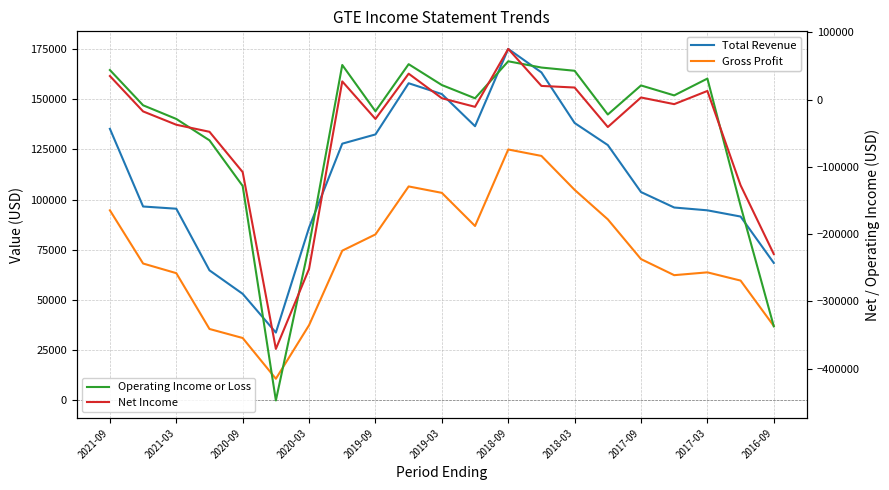

At how many categories does at least one series exceed 170944?

1